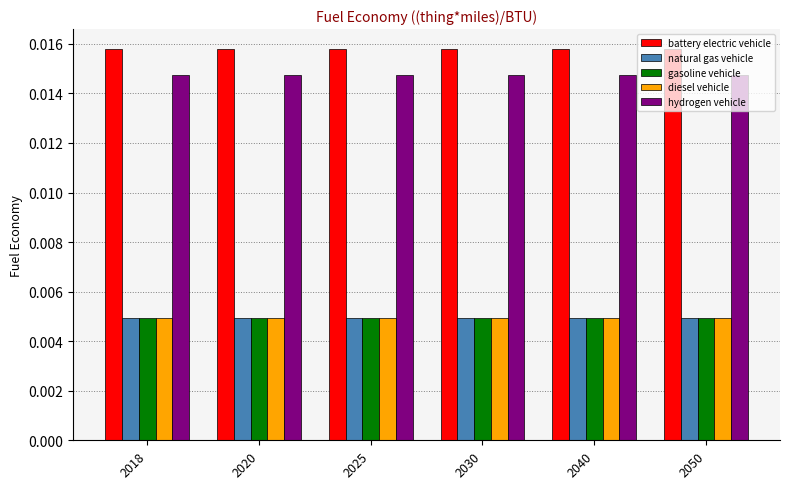

Which series has the largest total across all categories?

battery electric vehicle